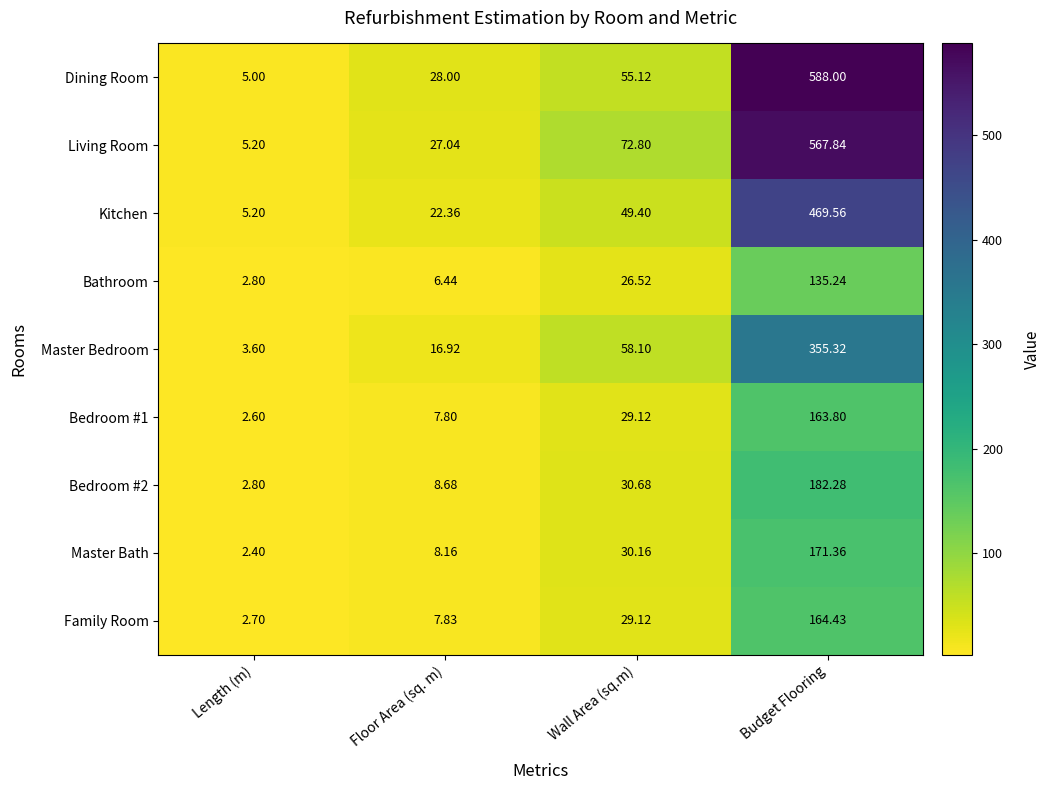

What is the spread (max minus min) of values at Wall Area (sq.m)?

46.3